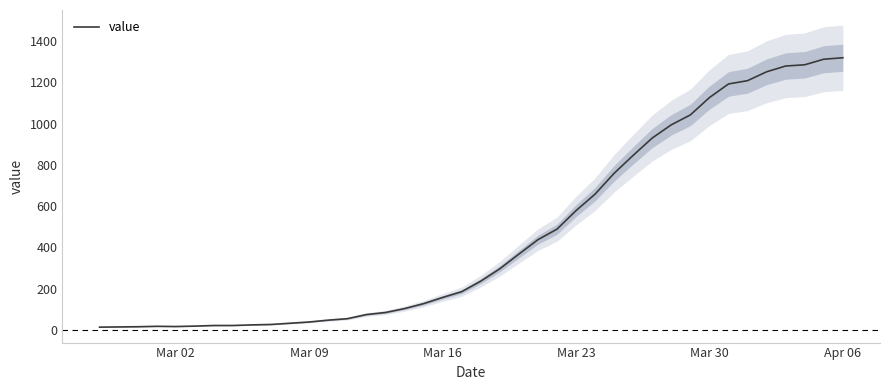

The value of value at Apr 06 is 443. True or false?

False